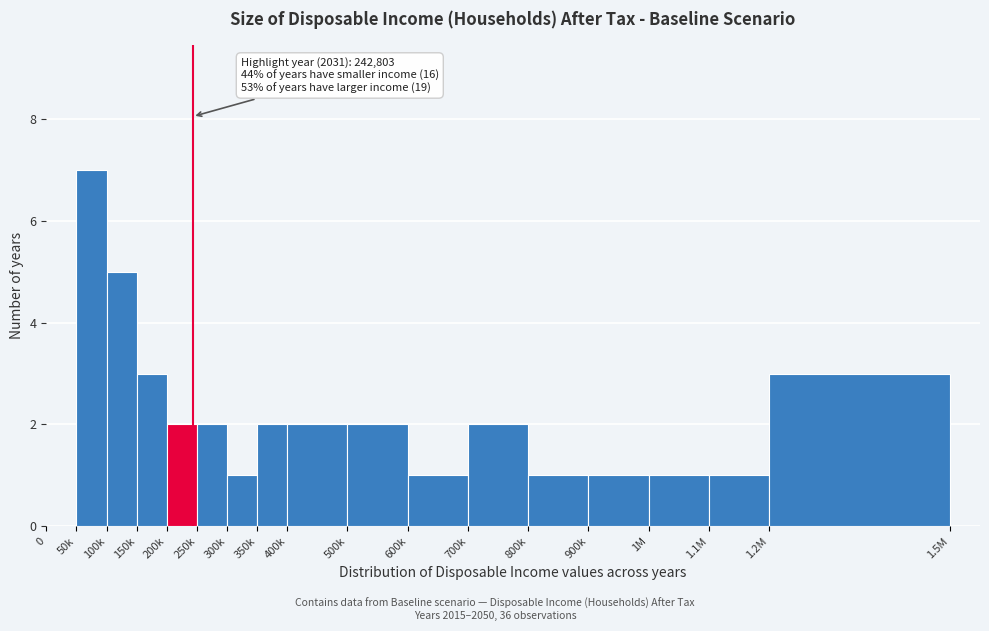

Reading left to right, extract all data points from this chart.

0=0	50k=7	100k=5	150k=3	200k=2	250k=2	300k=1	350k=2	400k=2	500k=2	600k=1	700k=2	800k=1	900k=1	1M=1	1.1M=1	1.2M=3